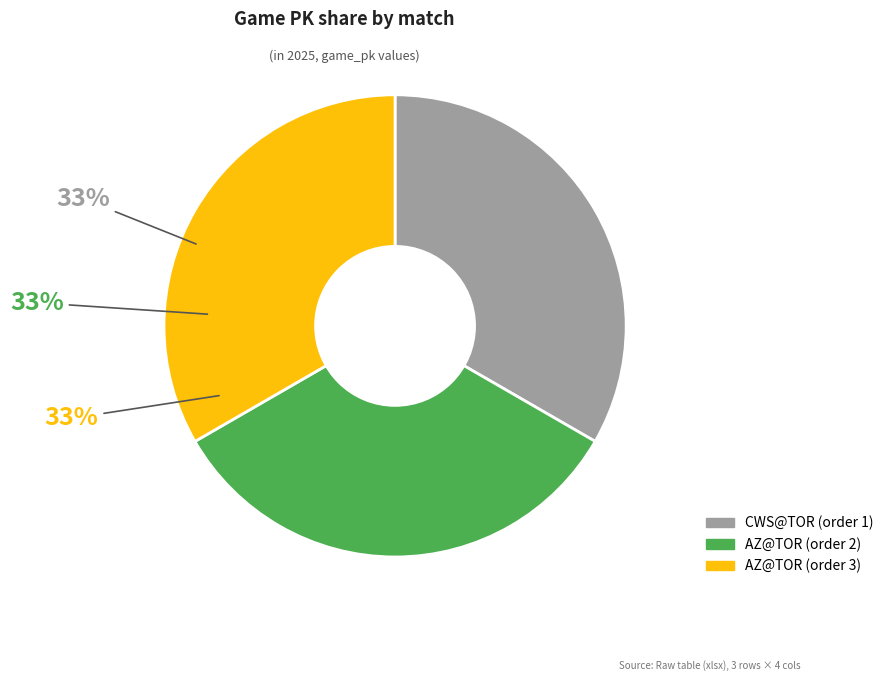

To the nearest percent, what percentage of the pie is AZ@TOR (order 2)?

33%